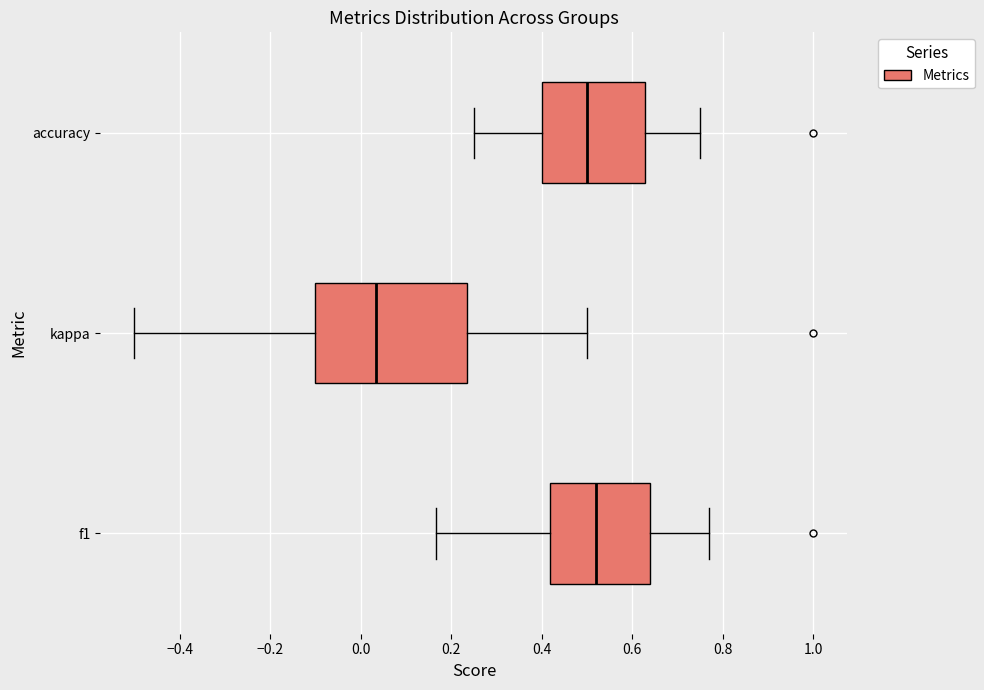

Reading bottom to top, transcribe this box plot: for each box, give where its median line is, the range the box spans, and where its two whiskers end, as read against the x-axis. The values are not printed on the chart, so give them approximately, as read against the axis.

f1: median 0.52, box 0.42 to 0.64, whiskers 0.16 to 0.76
kappa: median 0.04, box -0.10 to 0.24, whiskers -0.50 to 0.50
accuracy: median 0.50, box 0.40 to 0.62, whiskers 0.26 to 0.76